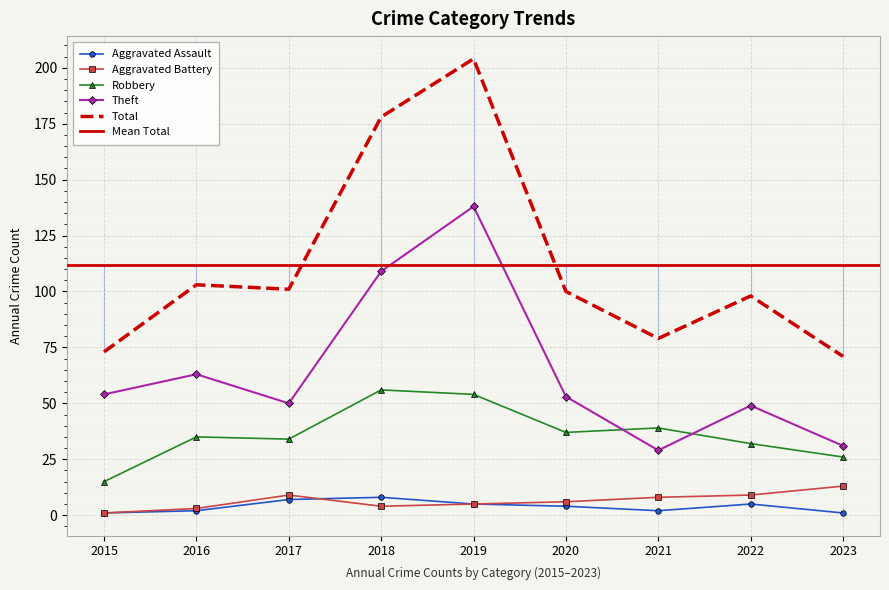

Reading left to right, what are all the values shown in this chart?

Aggravated Assault: 1	2	7	8	5	4	2	5	1
Aggravated Battery: 1	3	9	4	5	6	8	9	13
Robbery: 15	35	34	56	54	37	39	32	26
Theft: 54	63	50	109	138	53	29	49	31
Total: 73	103	101	178	204	100	79	98	71